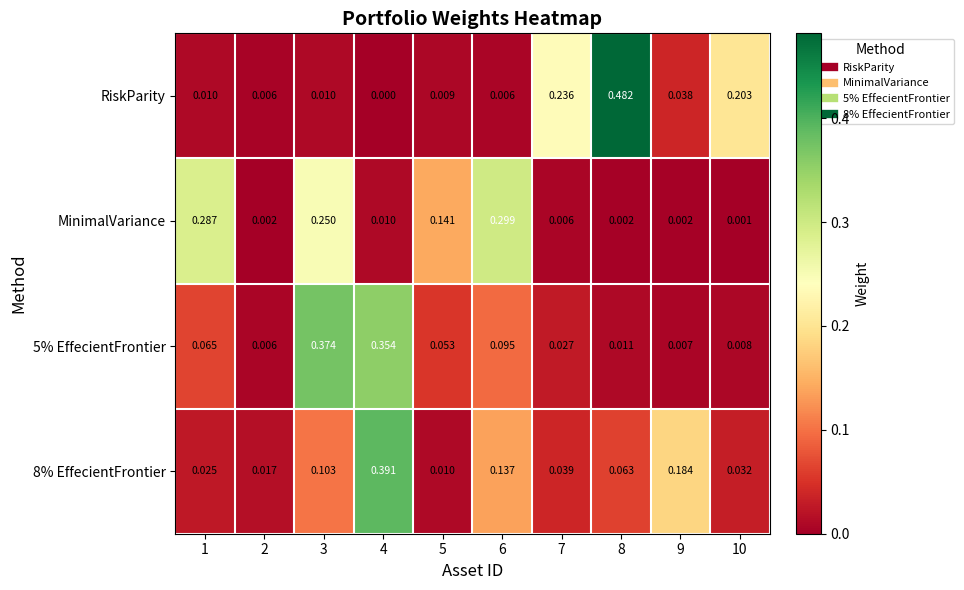

Which series has the widest spread of values?

RiskParity